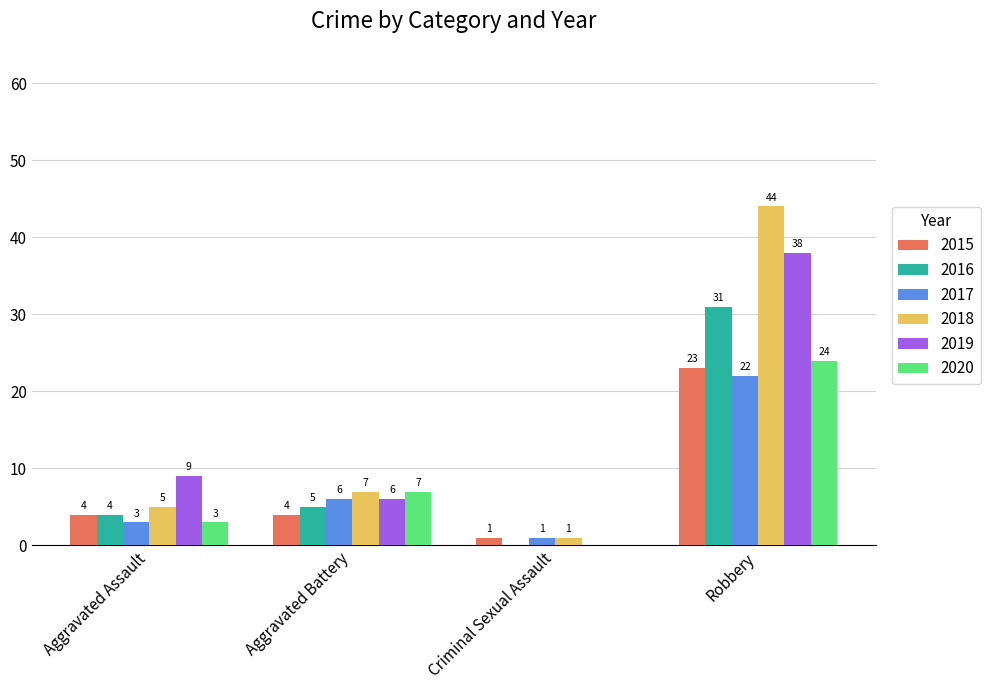

What is the approximate value of 2019 at Robbery, to the nearest 10?

40